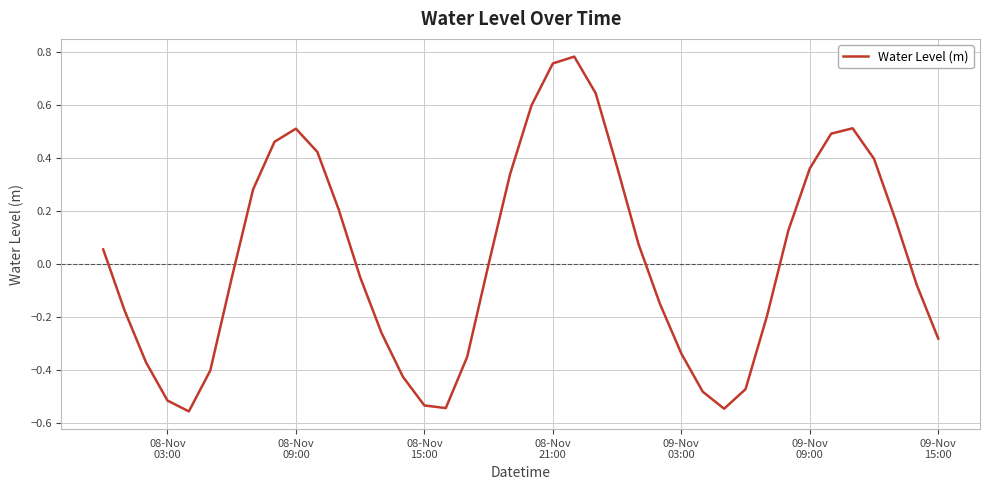

What is the minimum value shown in the chart?

-0.6